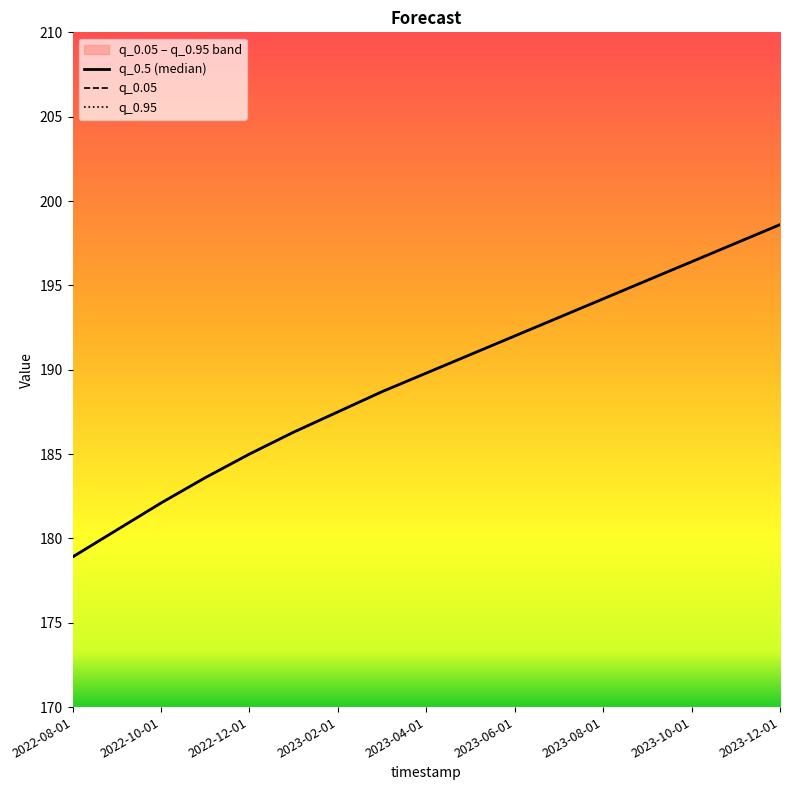

Which series has the widest spread of values?

q_0.5 (median)